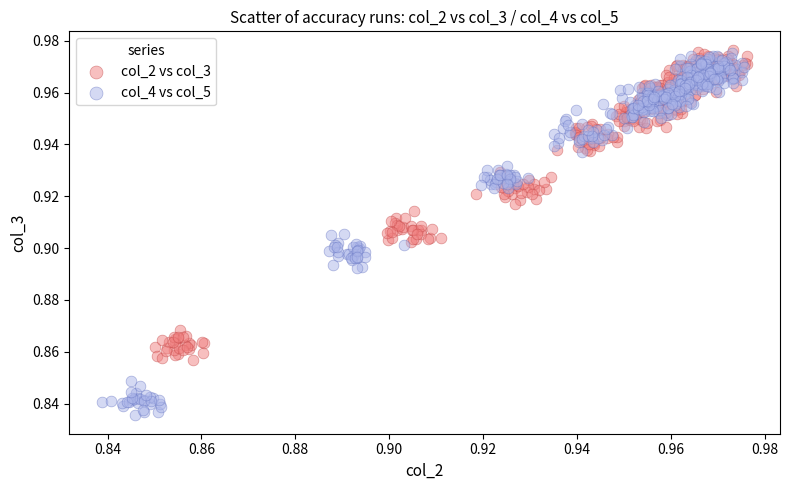

What are all the series names shown in the legend?

col_2 vs col_3, col_4 vs col_5